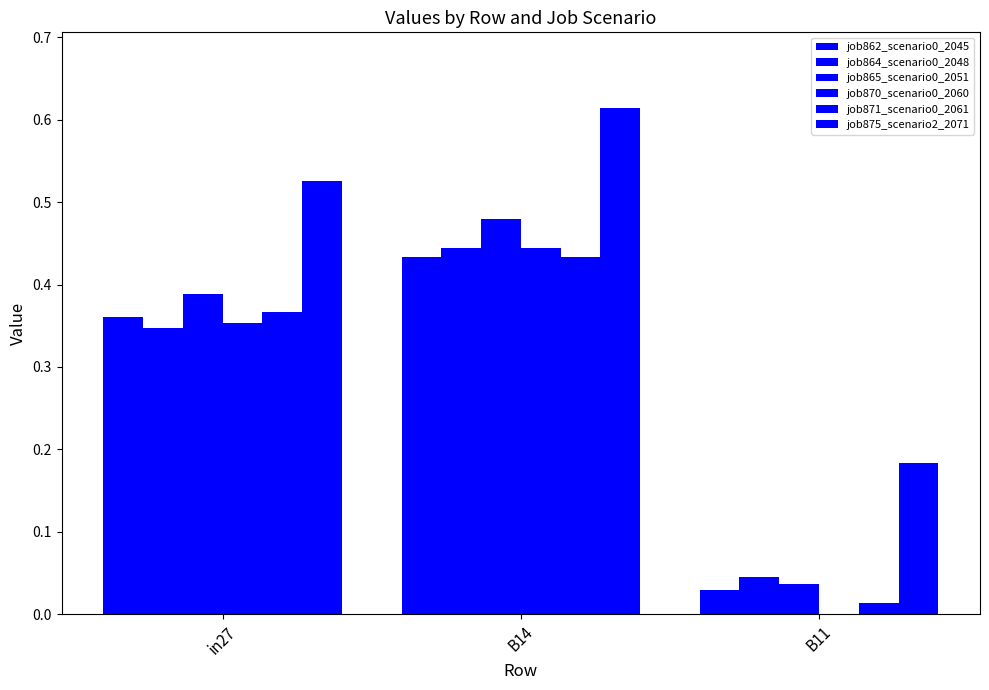

Count the number of data series in this chart.

6